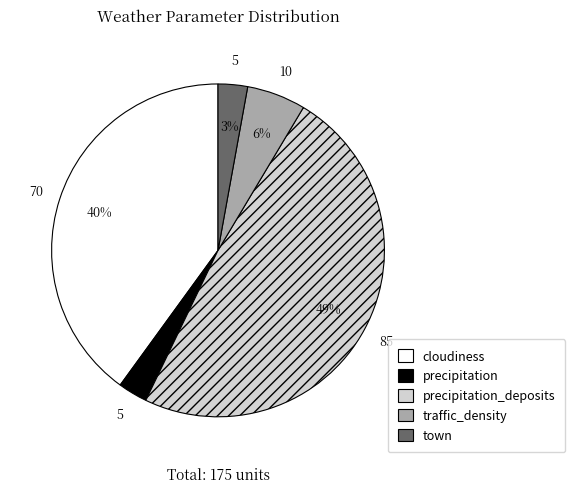

Is there any slice that represents more than half of the pie?

No